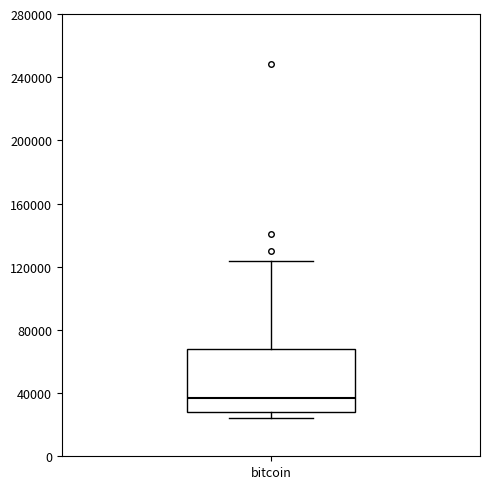

Read this box plot against the y-axis: the position of the median line, the range covered by the box, and the ends of both whiskers. The values are not printed on the chart, so give them approximately, as read against the axis.

median 35000, box 30000 to 70000, whiskers 25000 to 125000